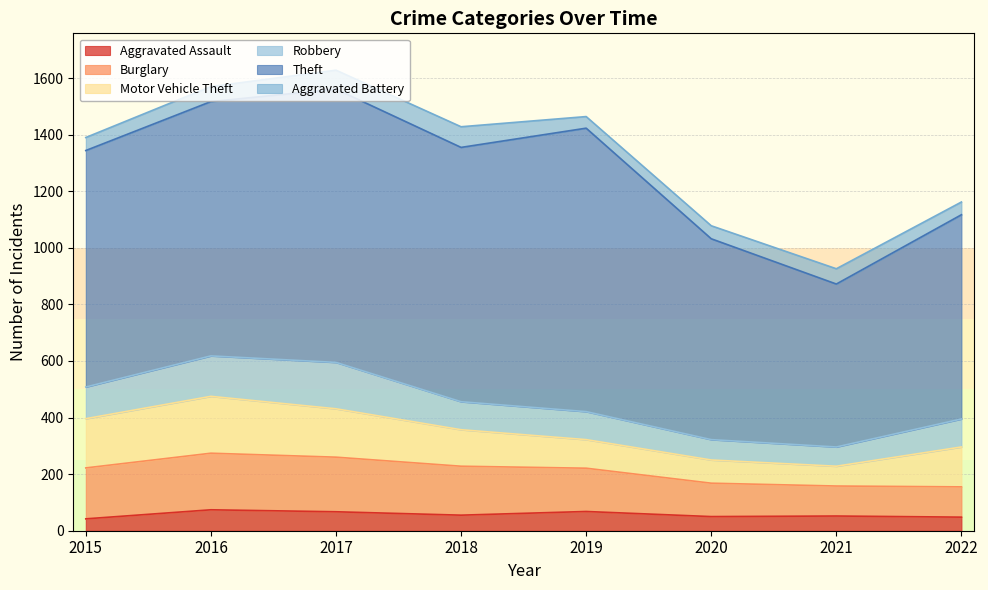

Where does the Motor Vehicle Theft series first go above 141?

2015